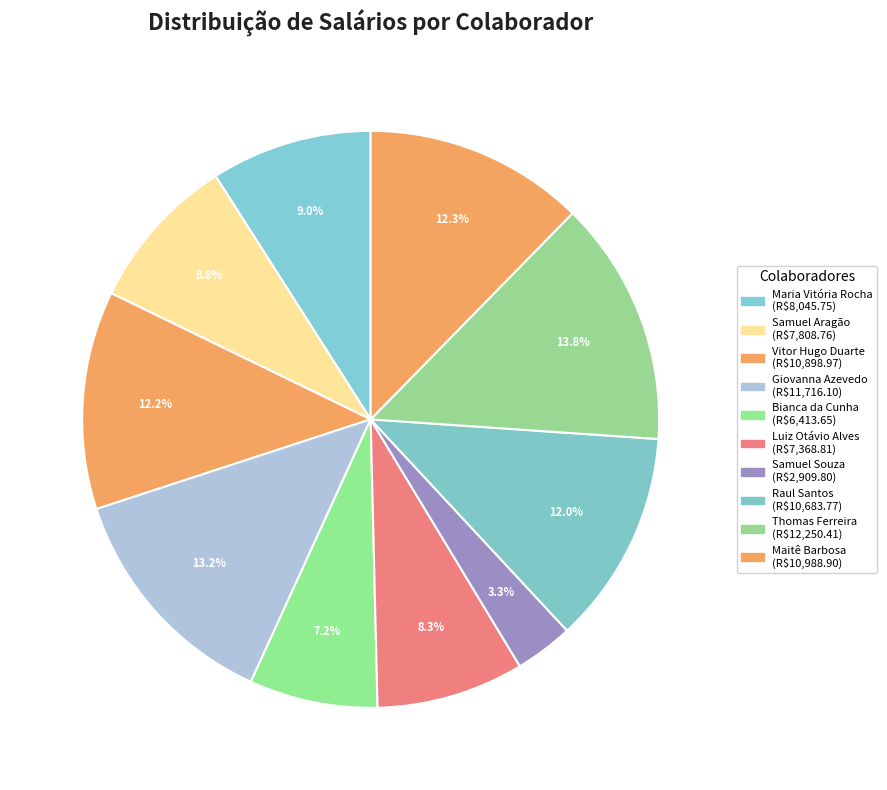

To the nearest percent, what is the average slice percentage?

10%